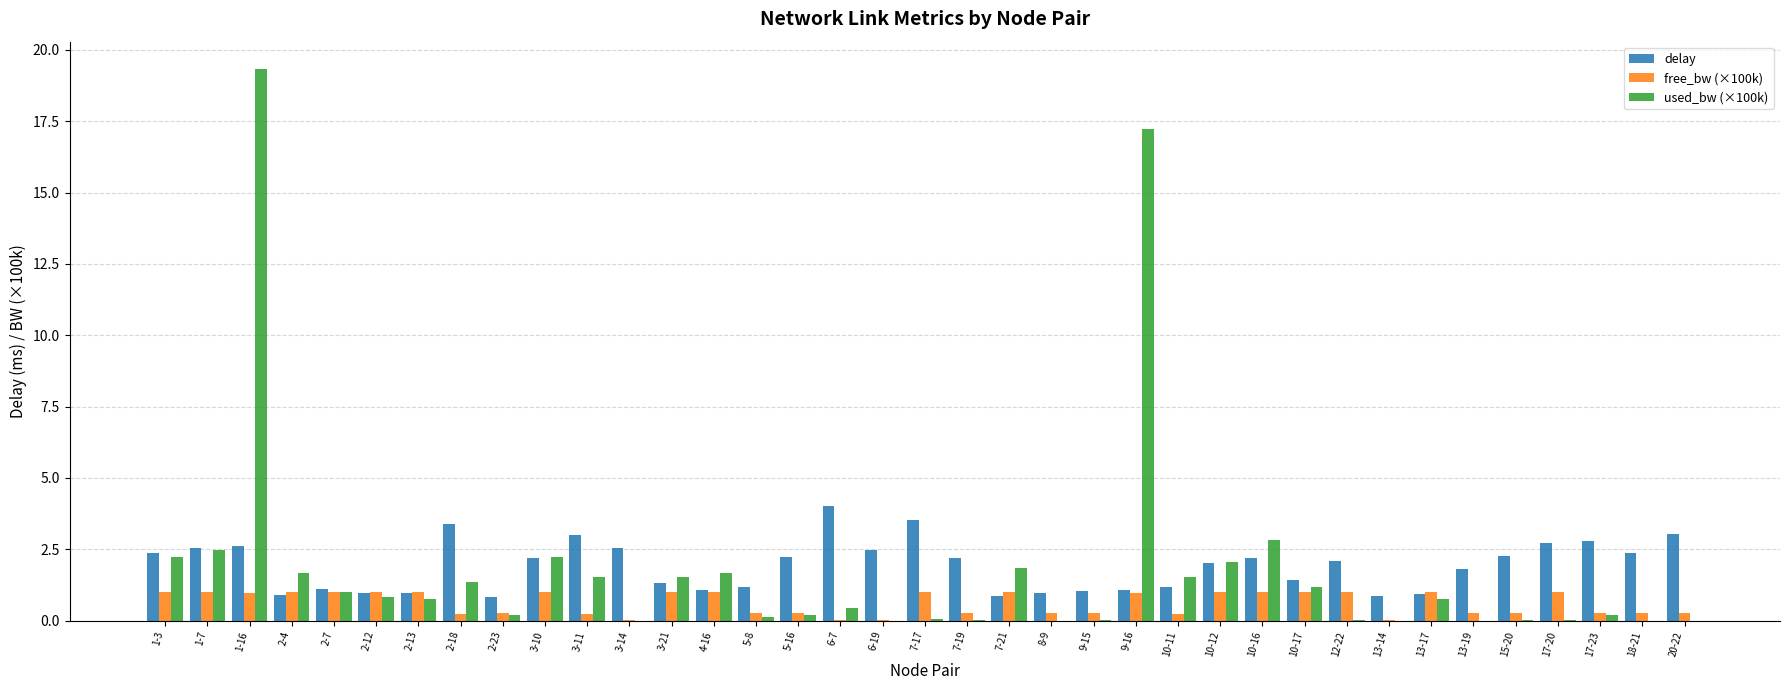

Is it true that delay equals 1.0 at 8-9?

True